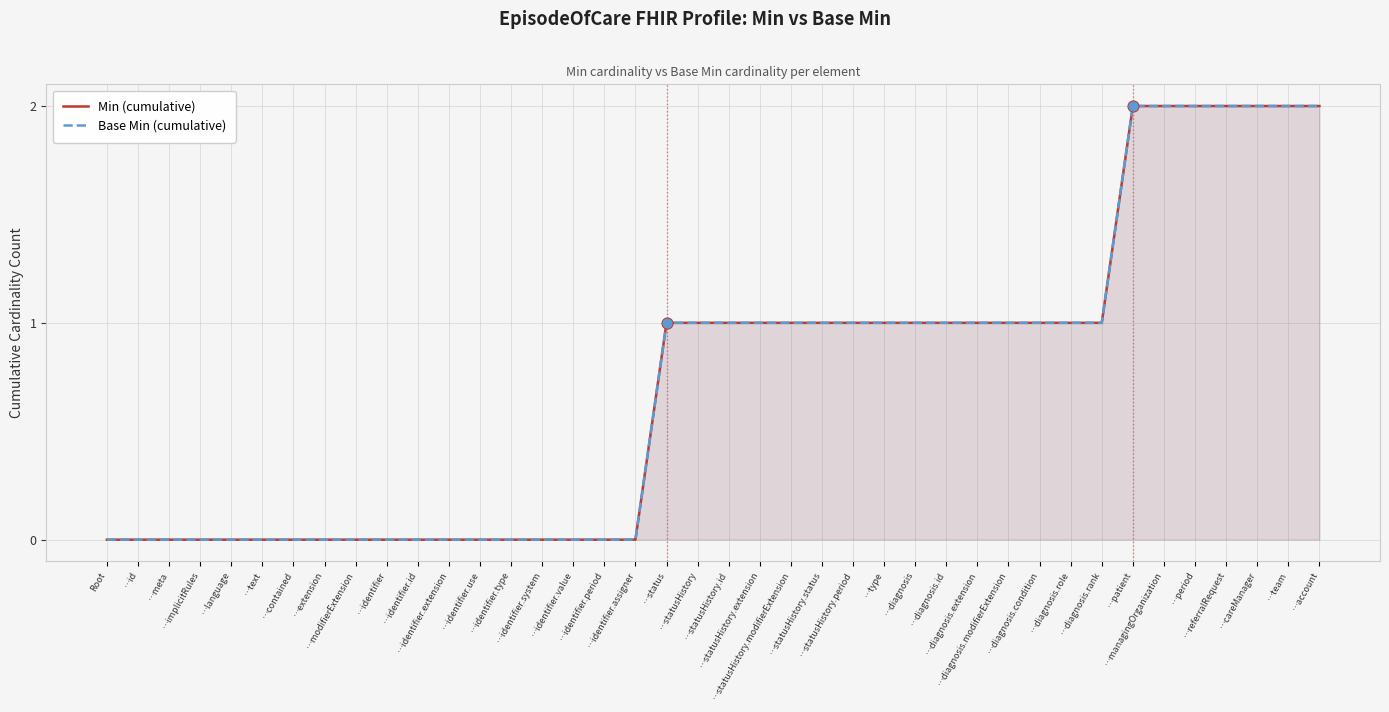

What are all the series names shown in the legend?

Min (cumulative), Base Min (cumulative)